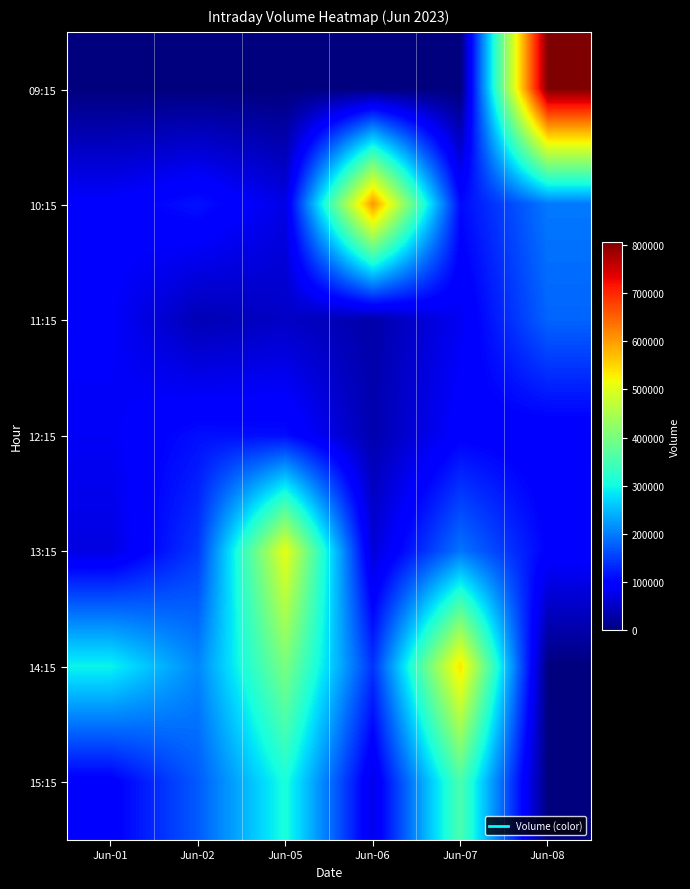

Between Jun-02 and Jun-05, which series saw the biggest shift?

13:15